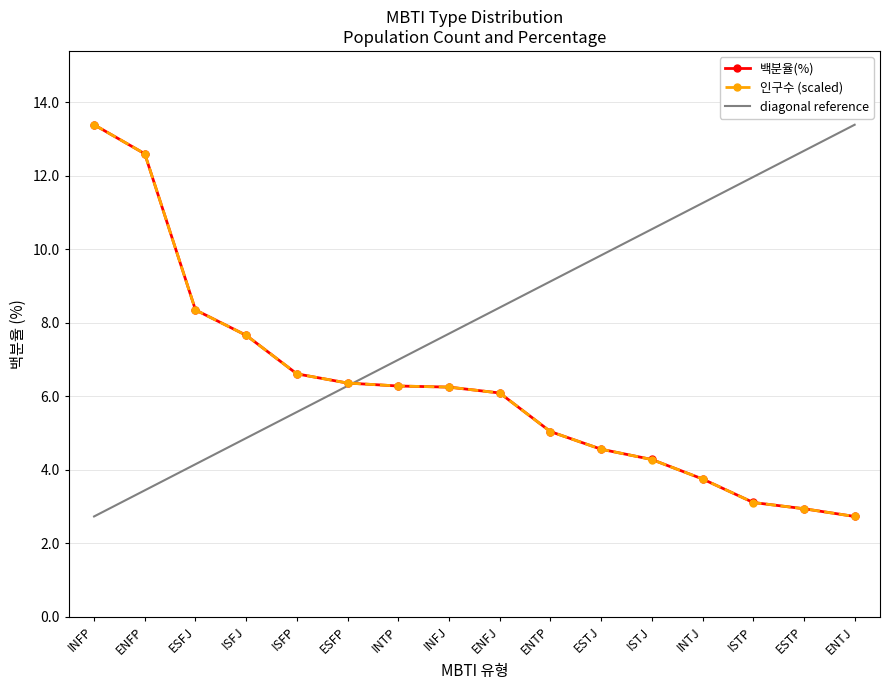

Where is 백분율(%) nearest to the value 8?

ISFJ